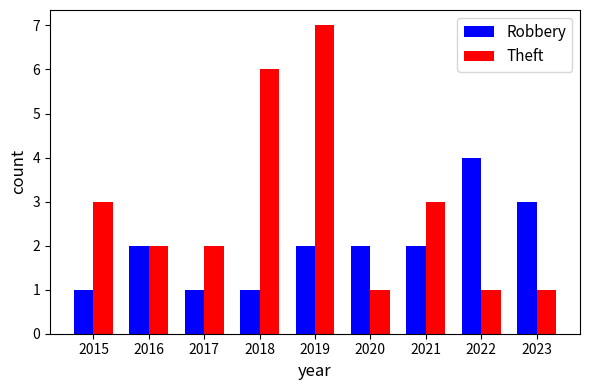

What is the value of the Robbery bar at the 3rd from the left?

1